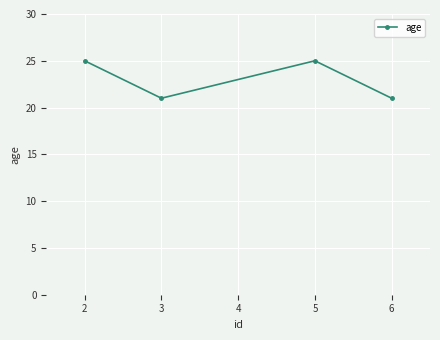

What is the greatest value displayed?

25